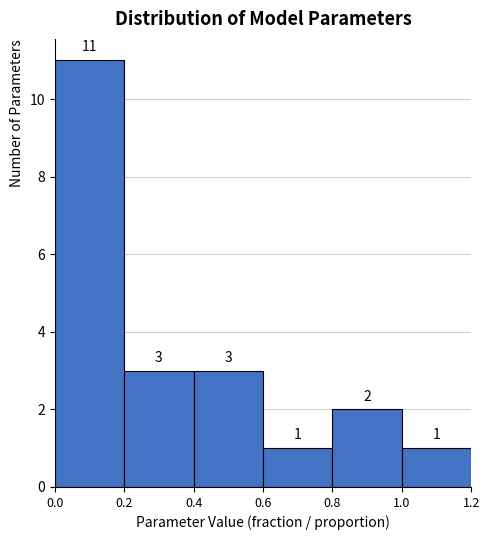

What is the height of the bar covering 0.4 to 0.6 on the x-axis?

3